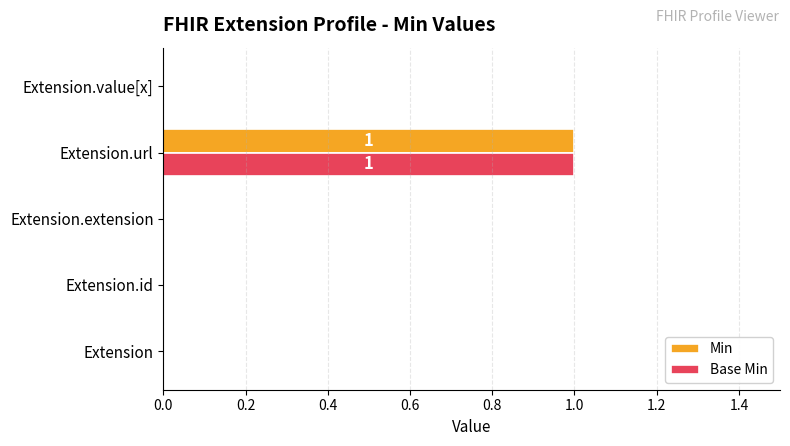

Is the value of Min at Extension.url greater than the value of Base Min at Extension?

Yes